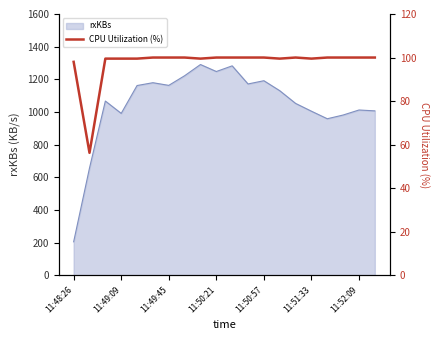

At which label does rxKBs reach its minimum?

11:48:26